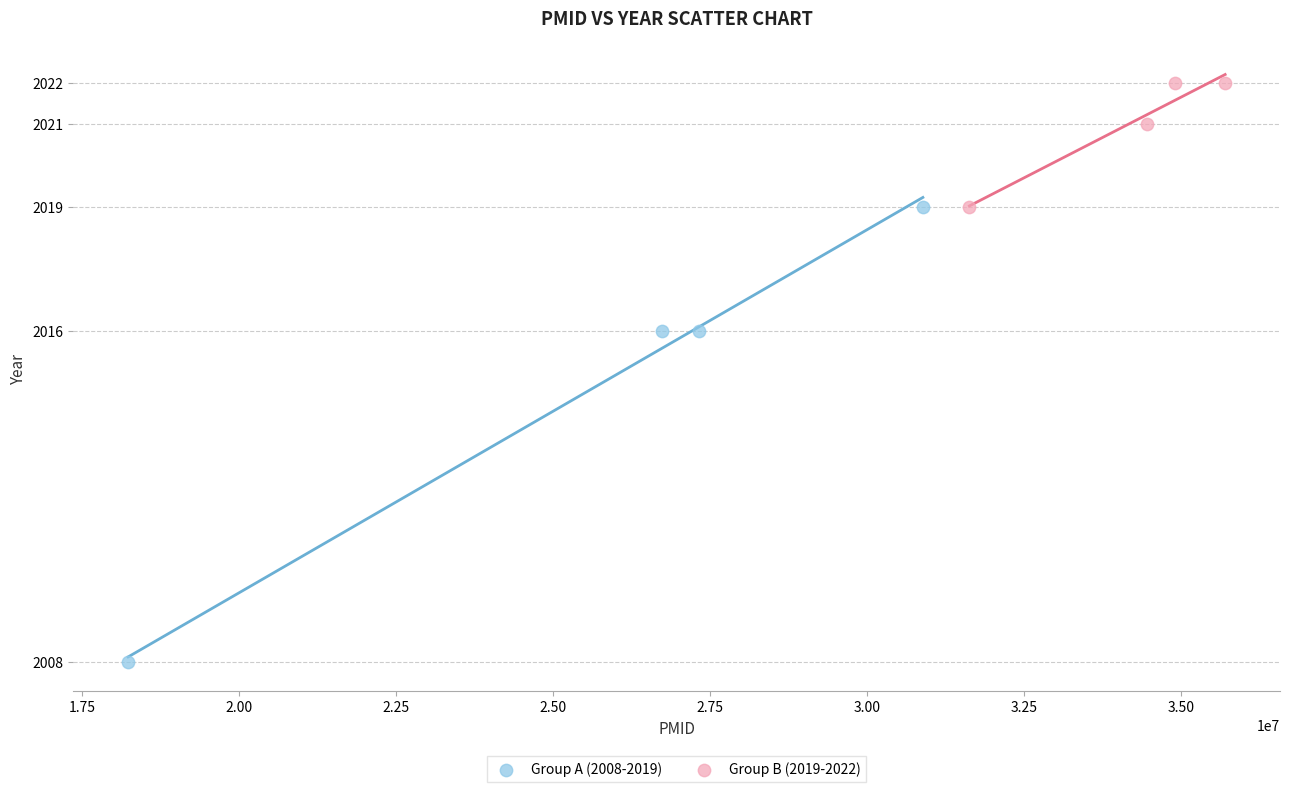

Which series reaches the minimum Y coordinate?

Group A (2008-2019)